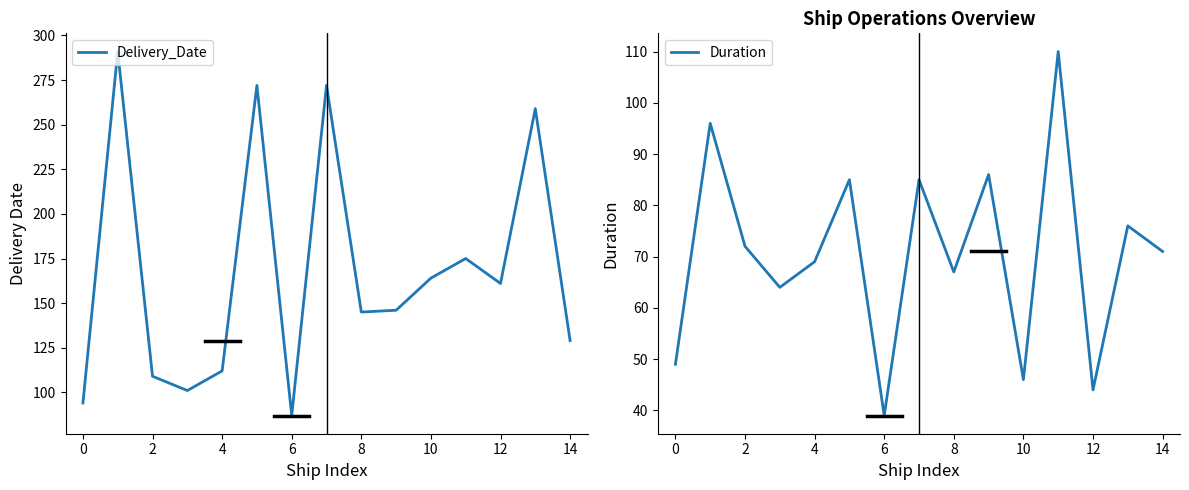

Reading right to left, list all the values displayed in this chart.

Delivery_Date: 129	259	161	175	164	146	145	272	87	272	112	101	109	291	94
Duration: 71	76	44	110	46	86	67	85	39	85	69	64	72	96	49